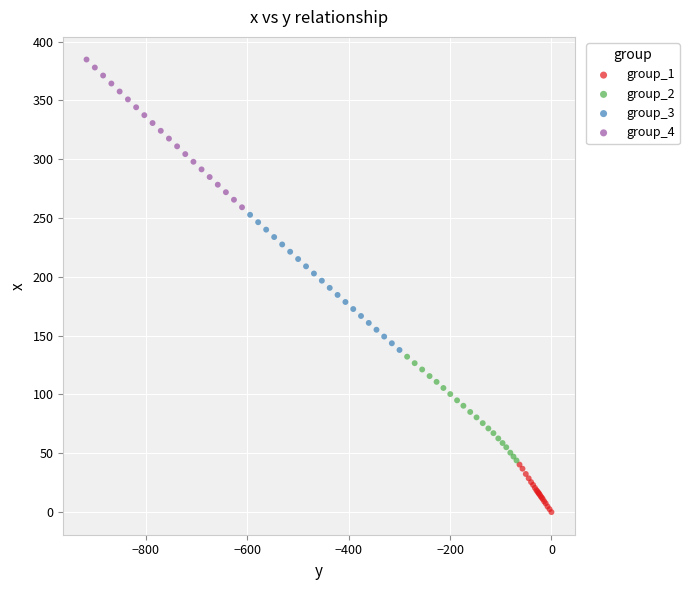

Which series has the largest Y range (max minus min)?

group_4